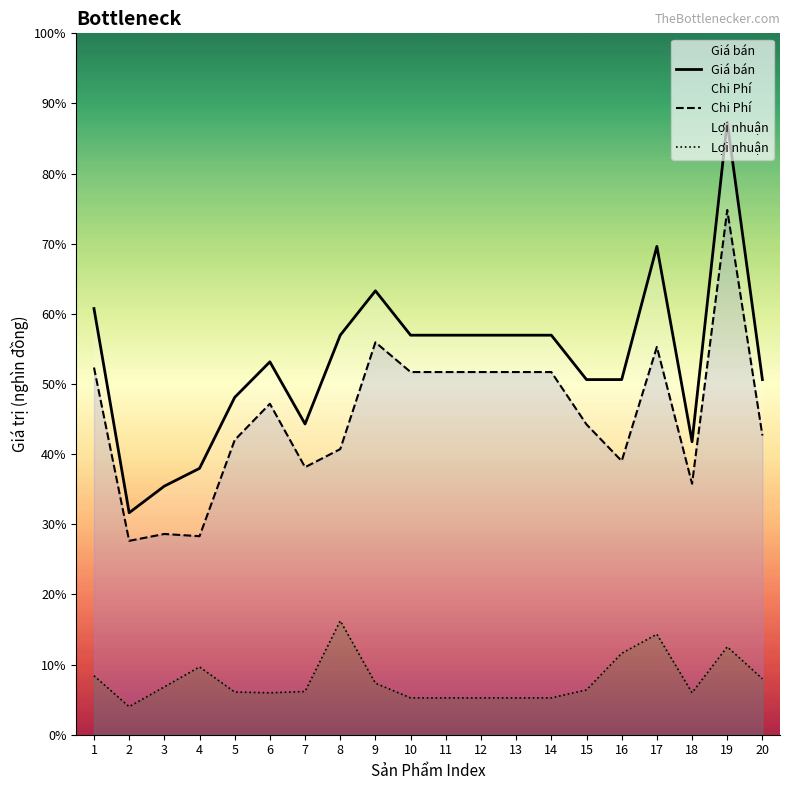

At which category does the chart reach its minimum across all series?

2